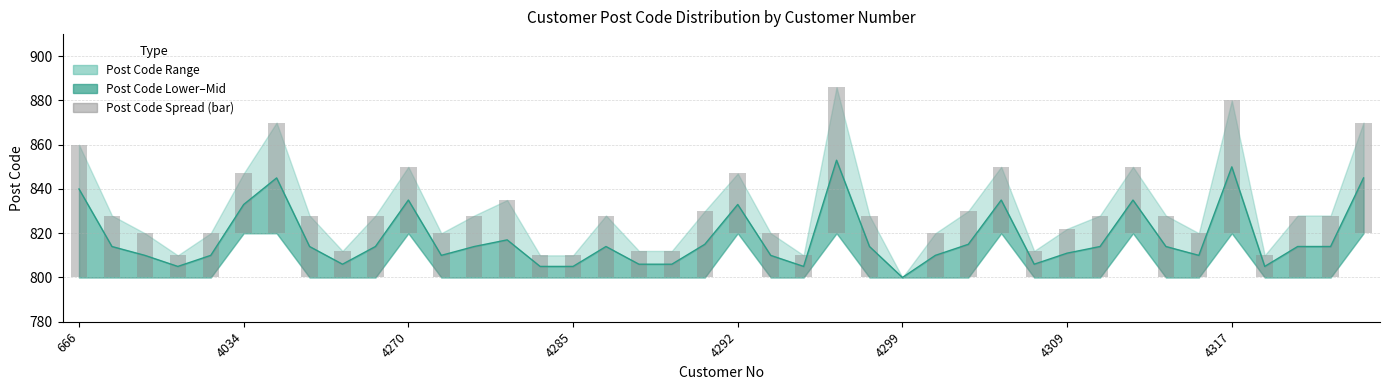

Read the value at 16.

28